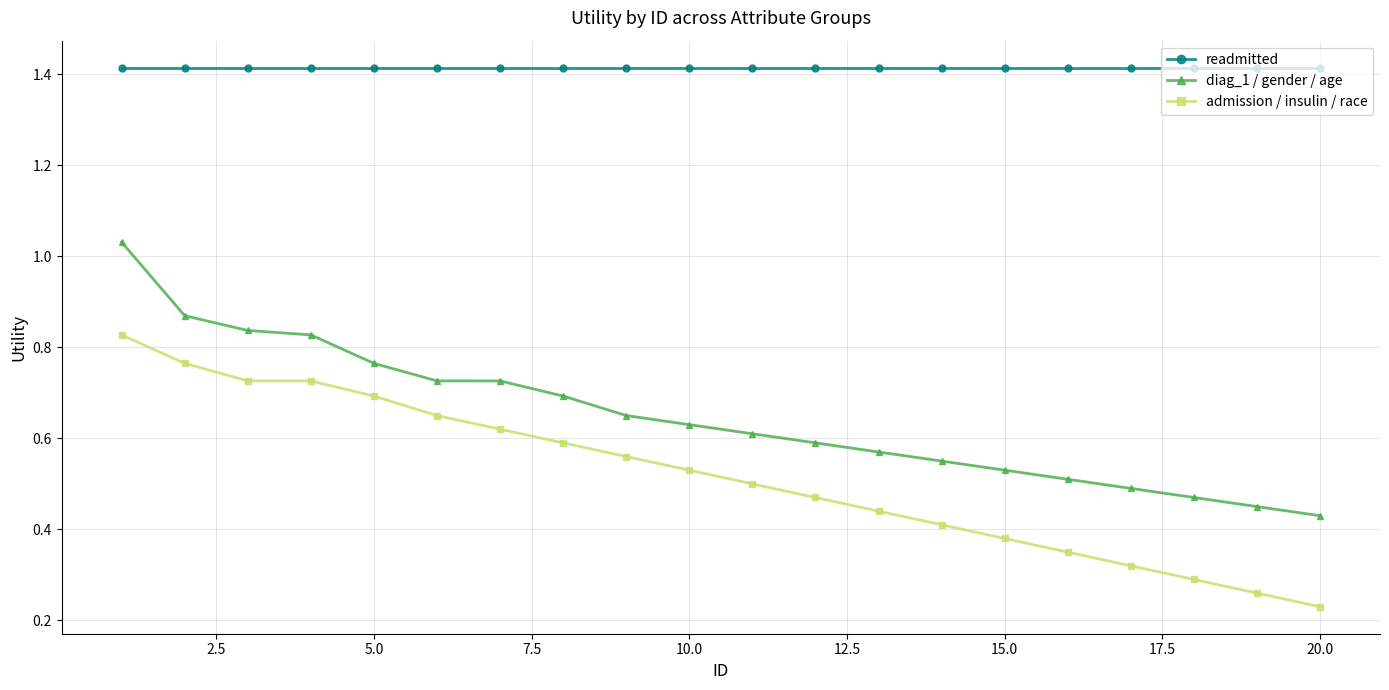

True or false: readmitted and diag_1 / gender / age cross at least once.

False